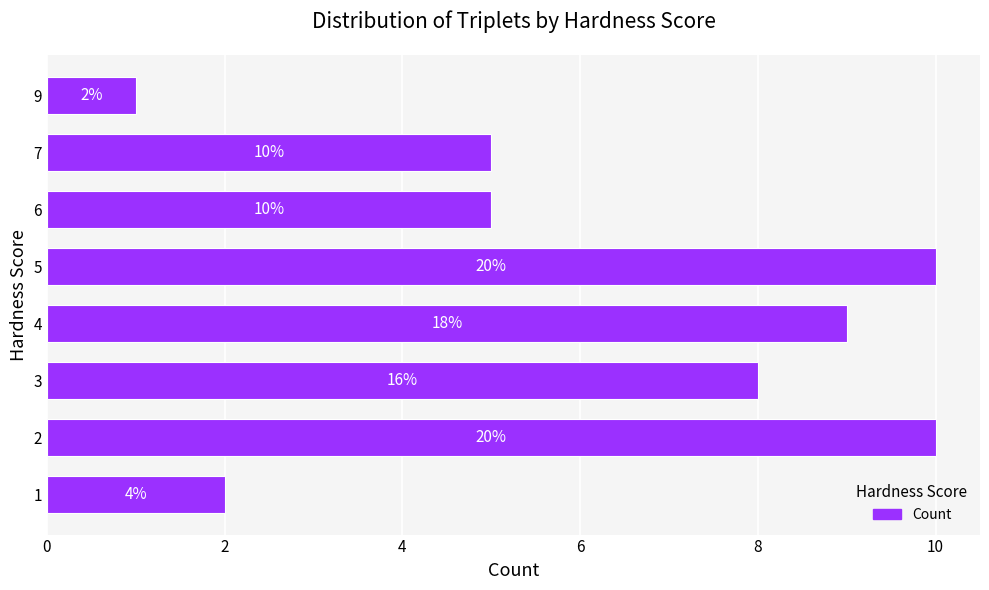

What is the difference between the second highest and minimum values?

9